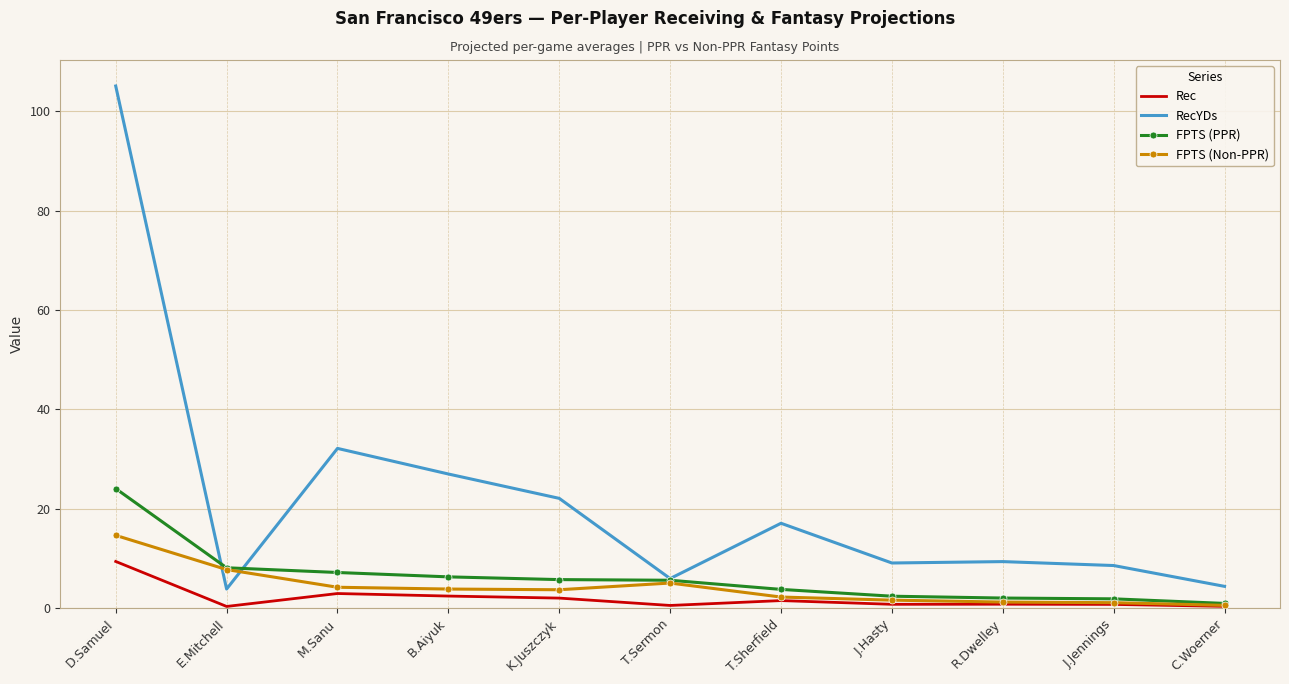

Where does the FPTS (Non-PPR) series first go above 3?

D.Samuel